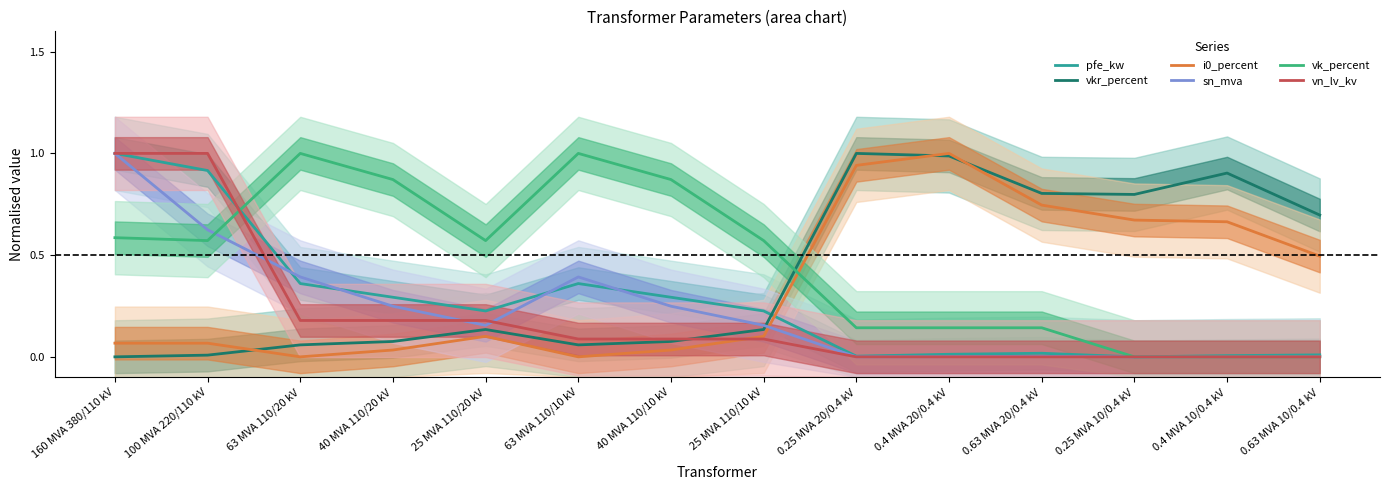

At which category is the sum across all series the highest?

160 MVA 380/110 kV